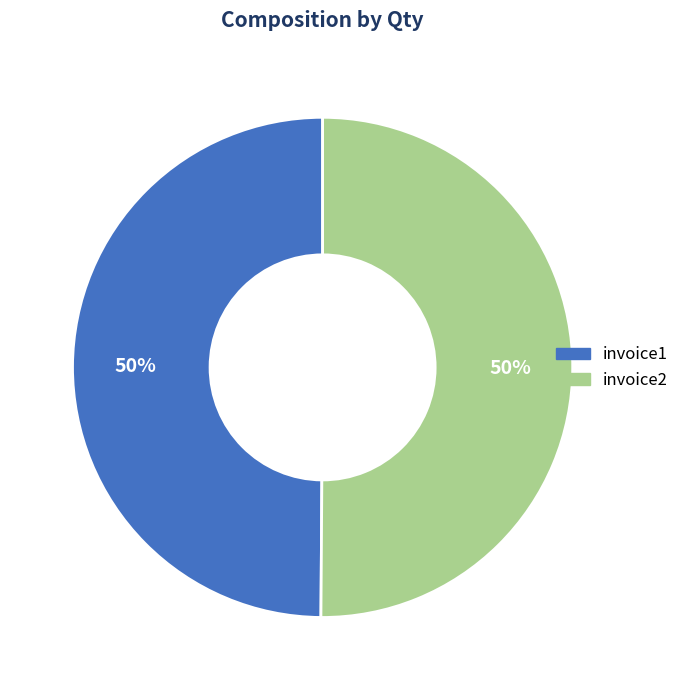

To the nearest percent, what is the average slice percentage?

50%